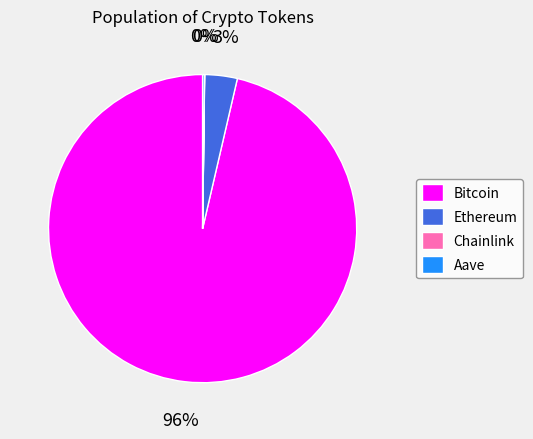

Does any single category account for the majority?

Yes